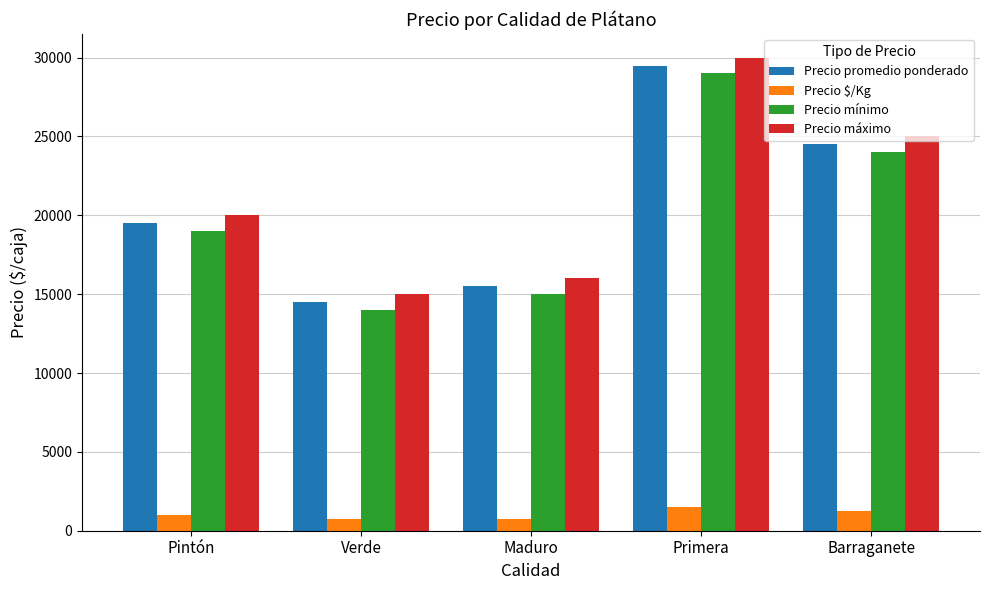

At how many categories does at least one series exceed 27875?

1